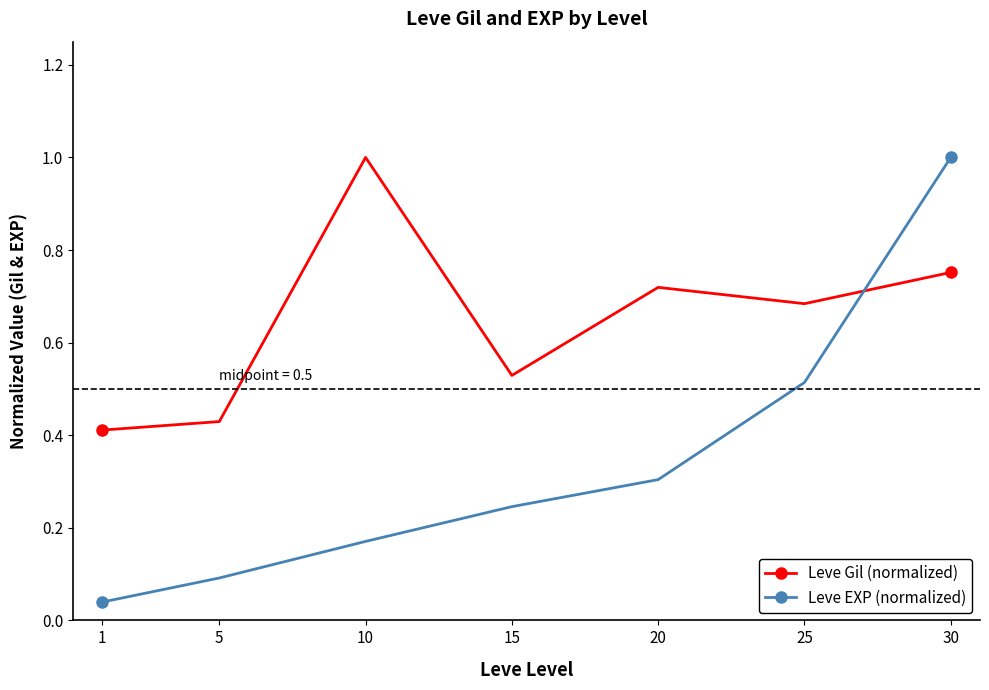

Which series has the widest spread of values?

Leve EXP (normalized)